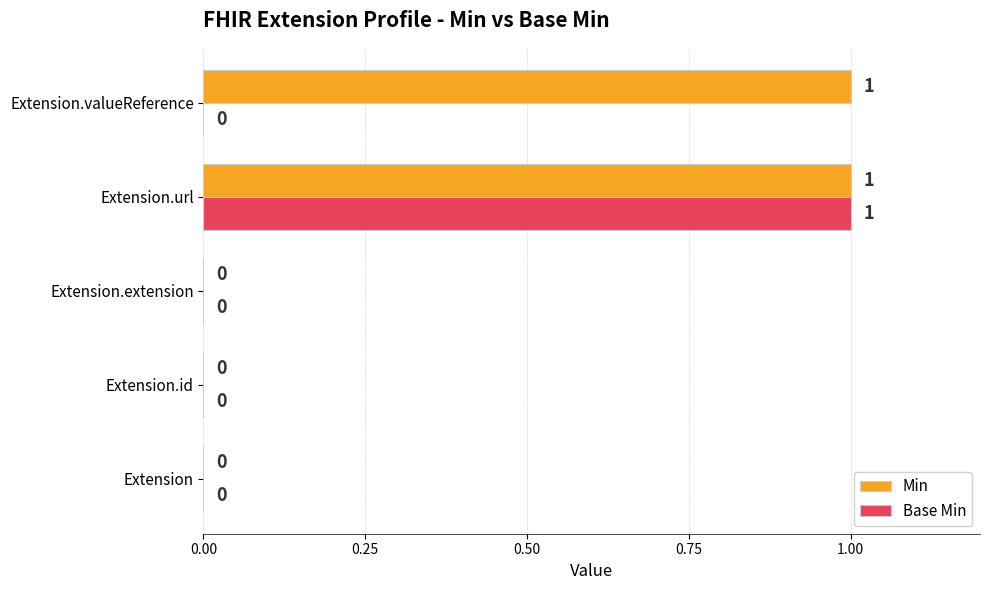

Which series has the largest total across all categories?

Min